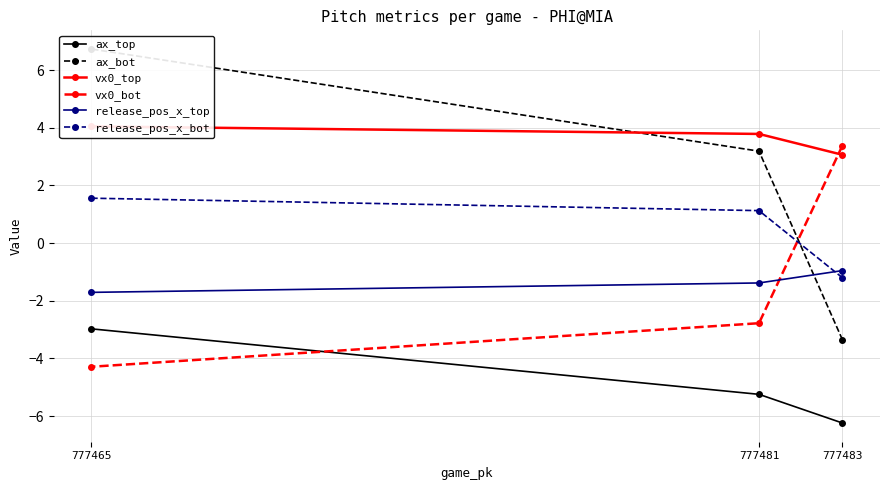

What is the sum of the release_pos_x_bot values at 777481 and 777465?

2.7